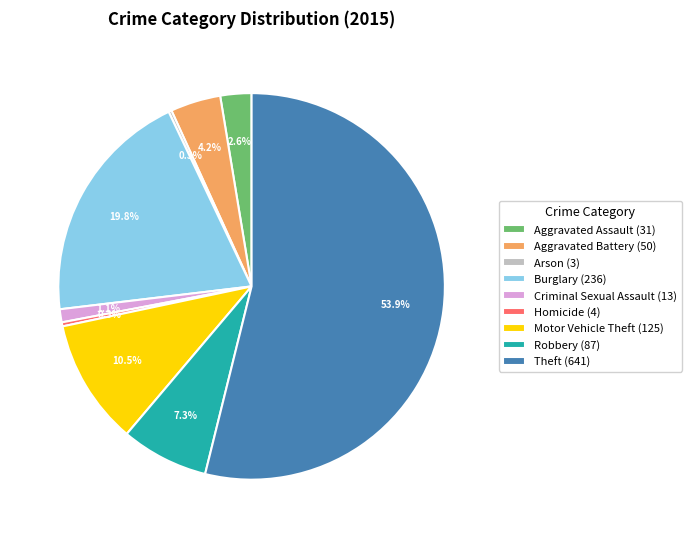

What percentage is the Theft slice, to the nearest percent?

54%